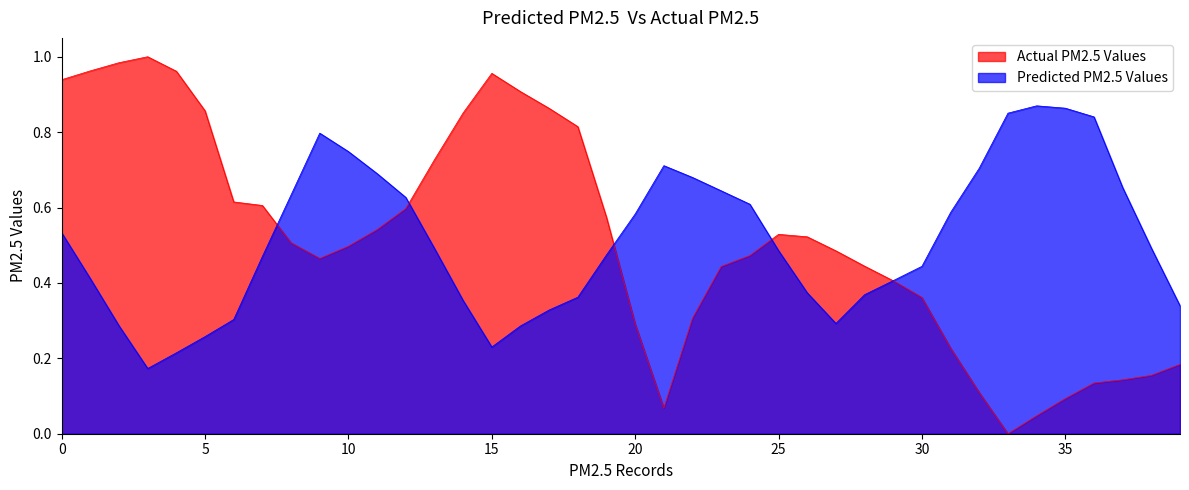

Which series changed the most between 18 and 33?

Actual PM2.5 Values